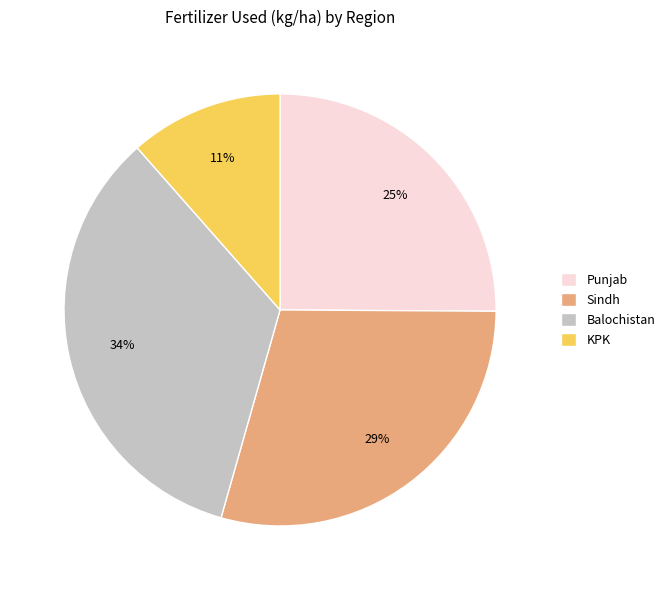

Approximately how many times larger is the value at Punjab compared to Sindh?

0.9